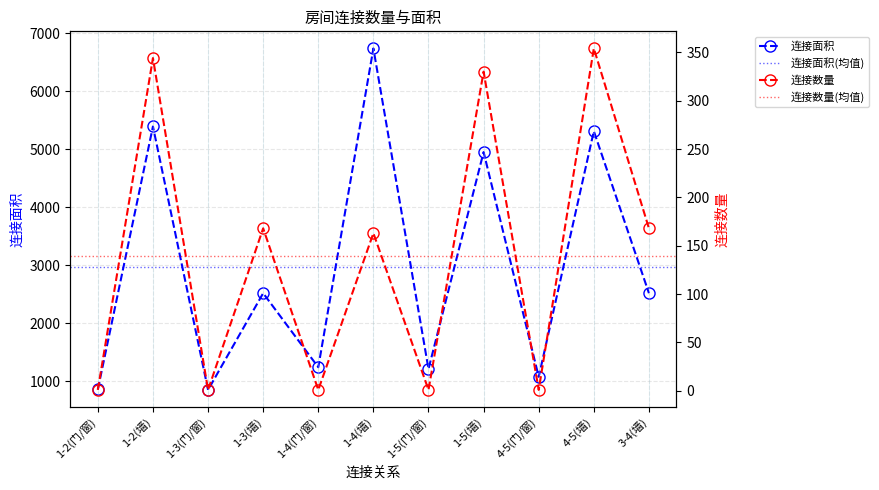

In 连接数量, how many points are higher than both neighbors (excluding endpoints)?

5